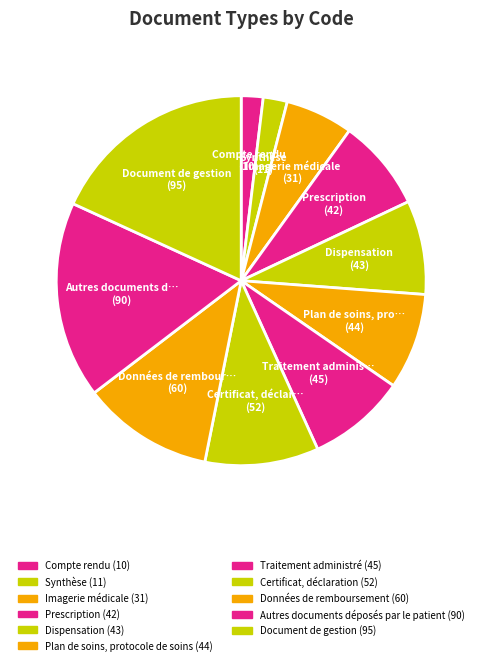

How many segments does this pie chart have?

11